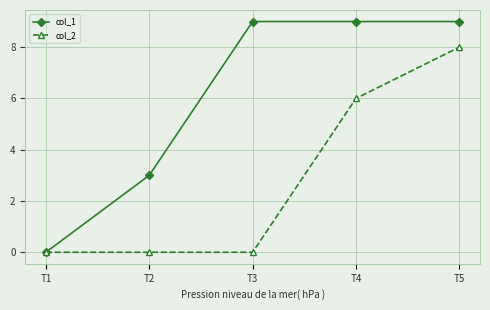

Which series has the largest range (max minus min)?

col_1